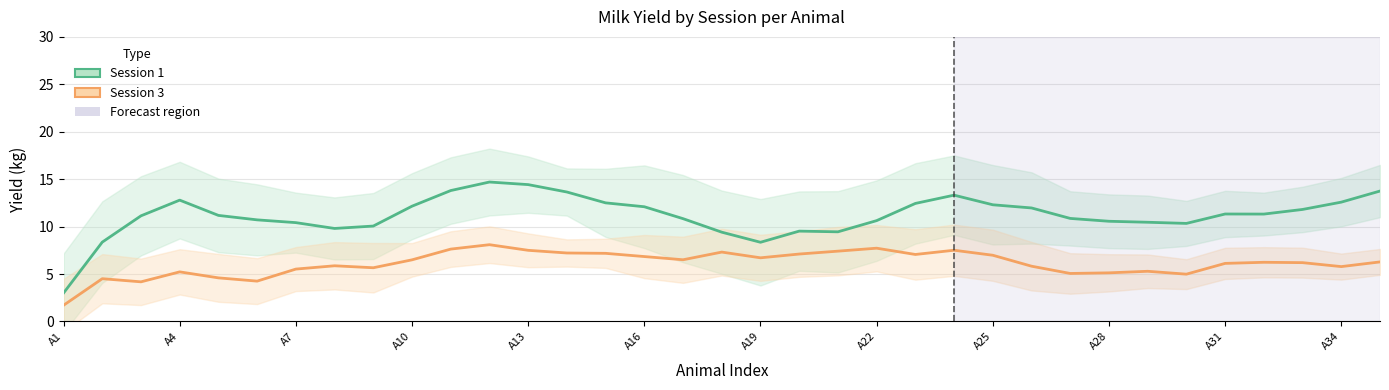

Rank the series by their average value, from highest to lowest.

Session 1, Session 3